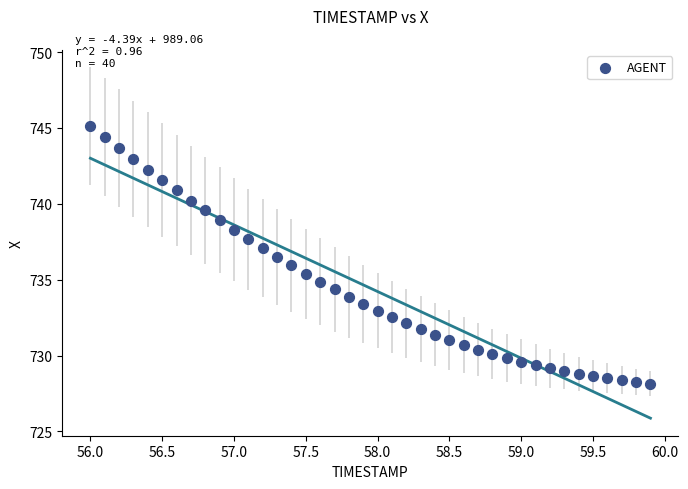

What is the range of Y values (max minus min)?

17.0